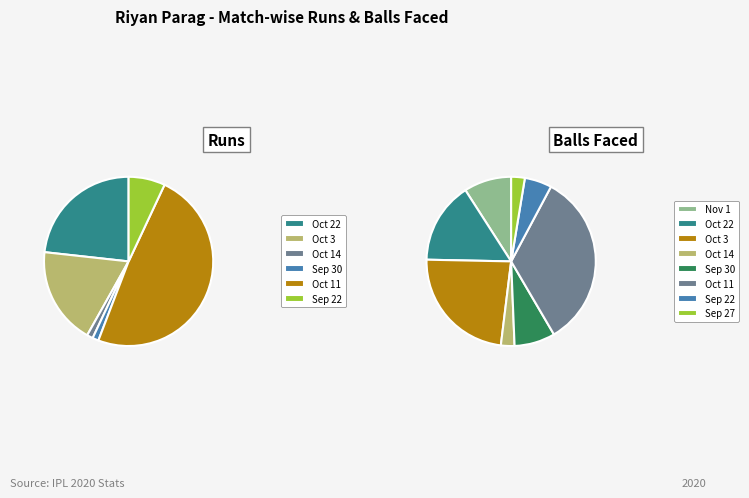

Count the number of slices in the pie.

8